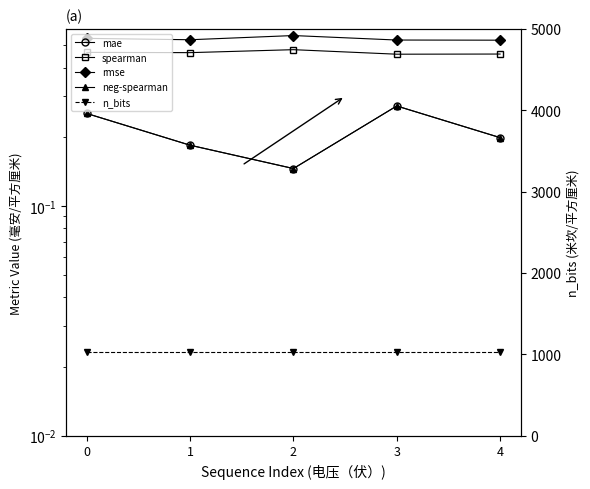

Is it true that spearman equals 0.5 at 4?

True